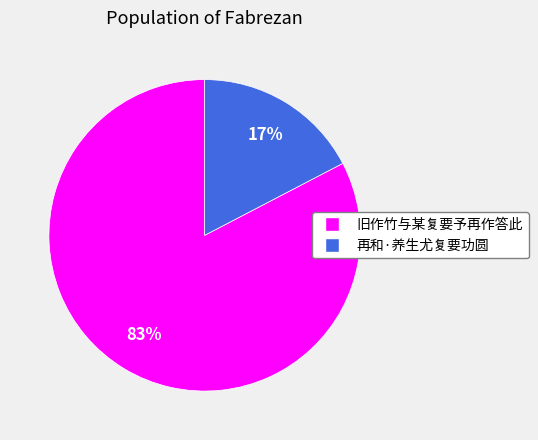

To the nearest percent, what is the combined percentage of 再和·养生尤复要功圆 and 旧作竹与某复要予再作答此?

100%